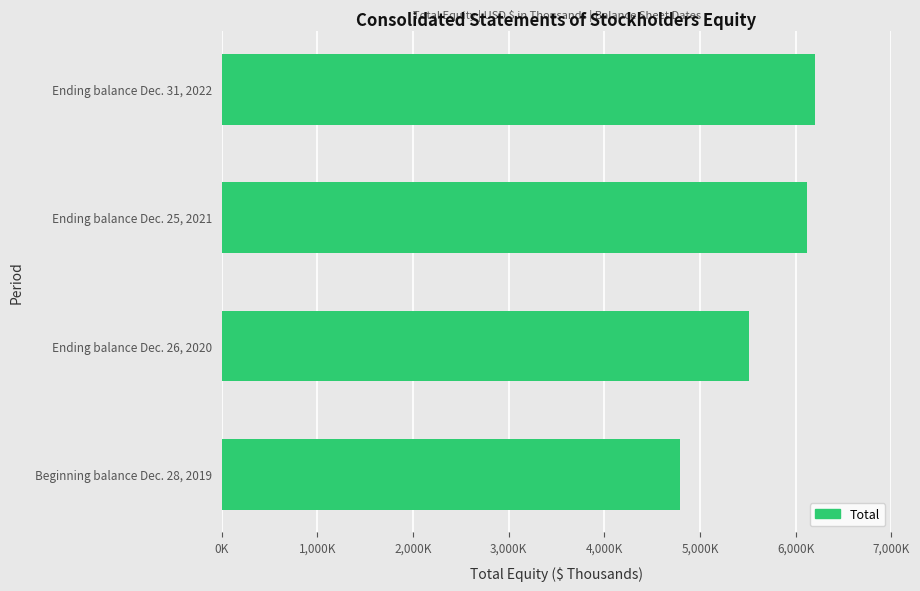

Does the chart contain any negative values?

No